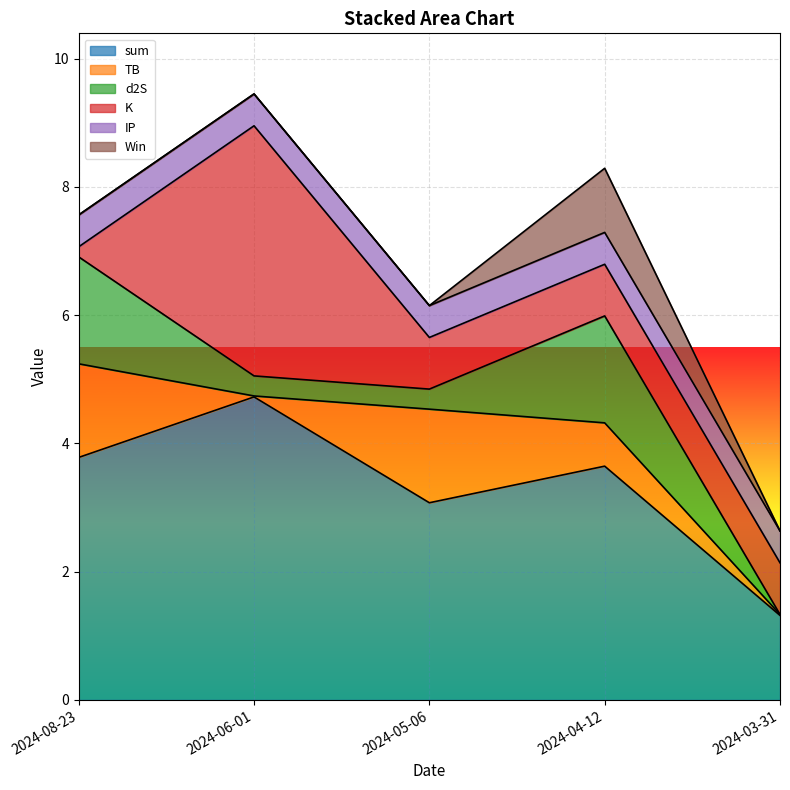

Count the number of categories in the chart.

5